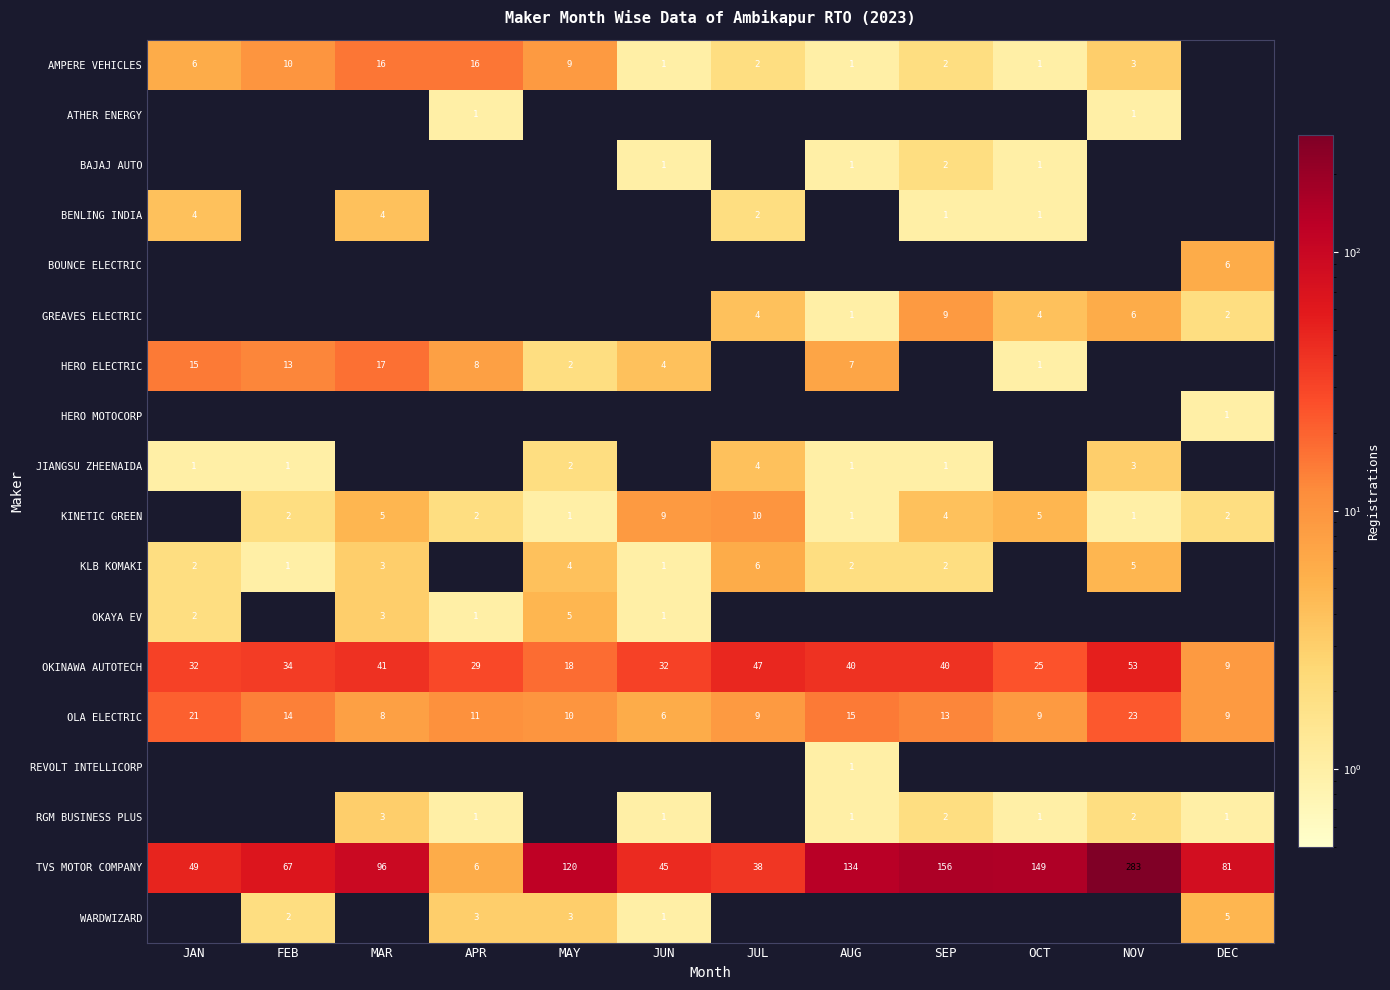

What is the difference between the highest and lowest values at OCT?

149